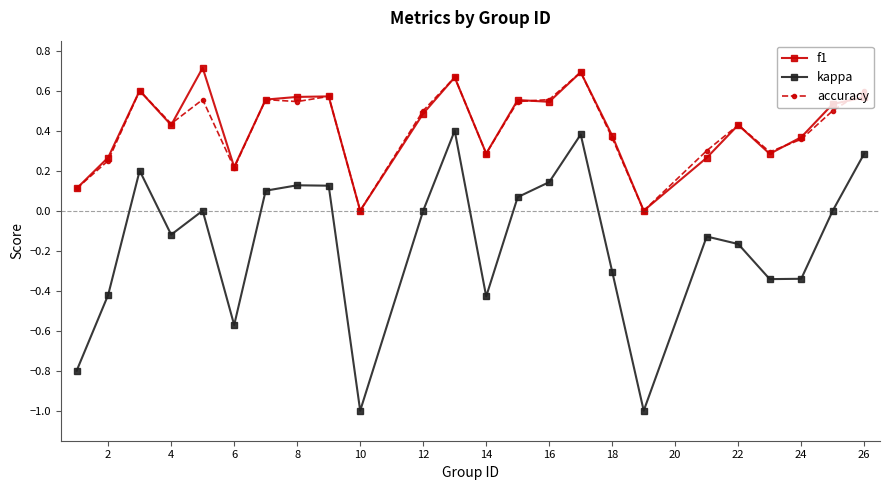

What is the smallest value displayed?

-1.0